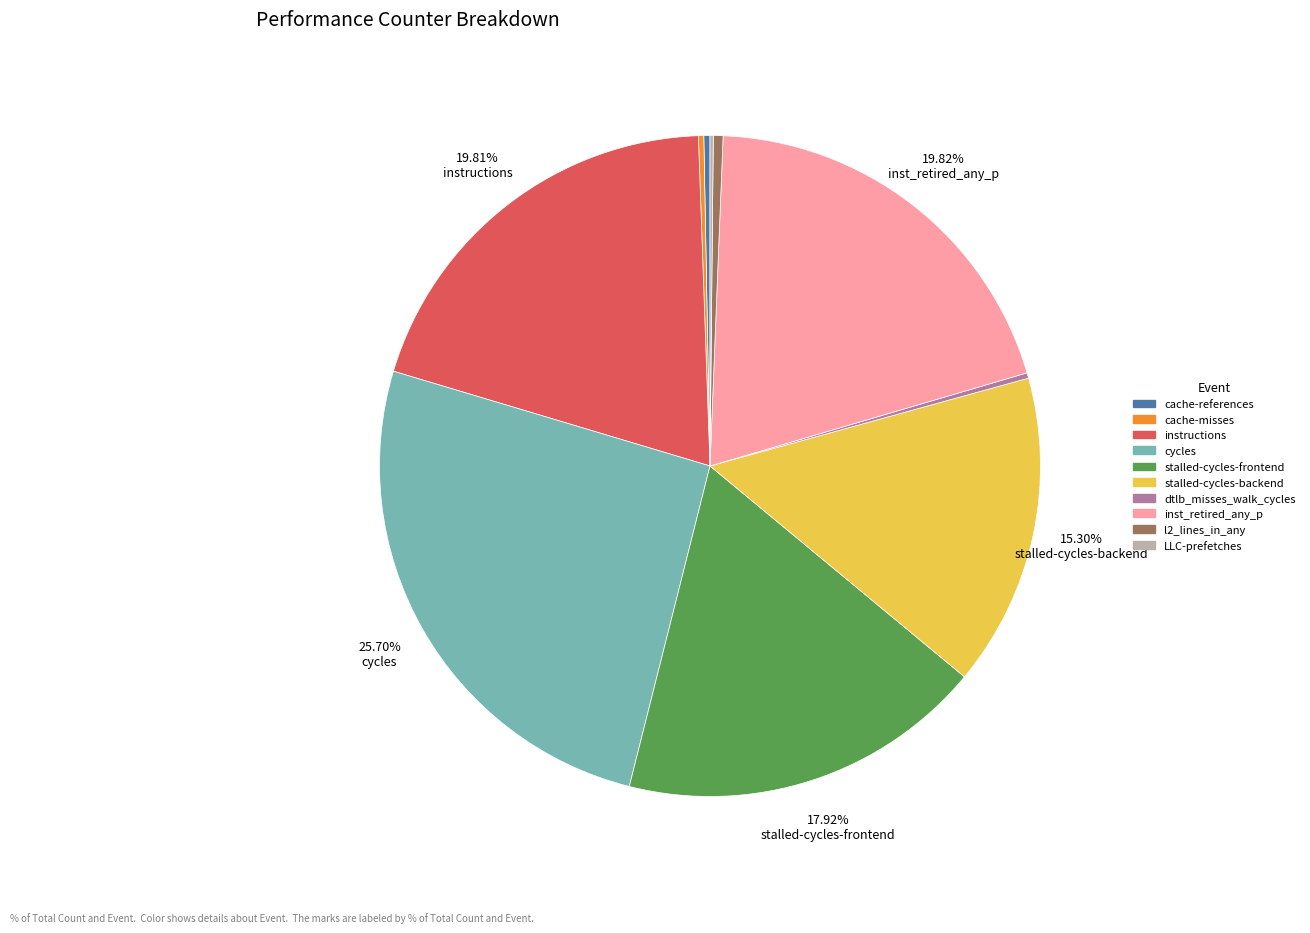

To the nearest percent, what is the difference between the largest and smallest slice percentages?

26%